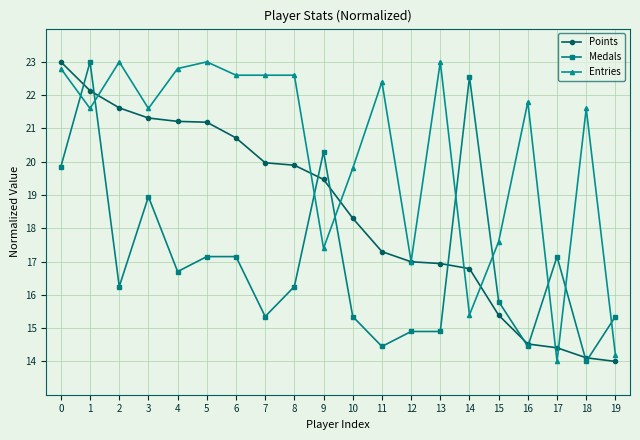

Rank the series by their average value, from highest to lowest.

Entries, Points, Medals